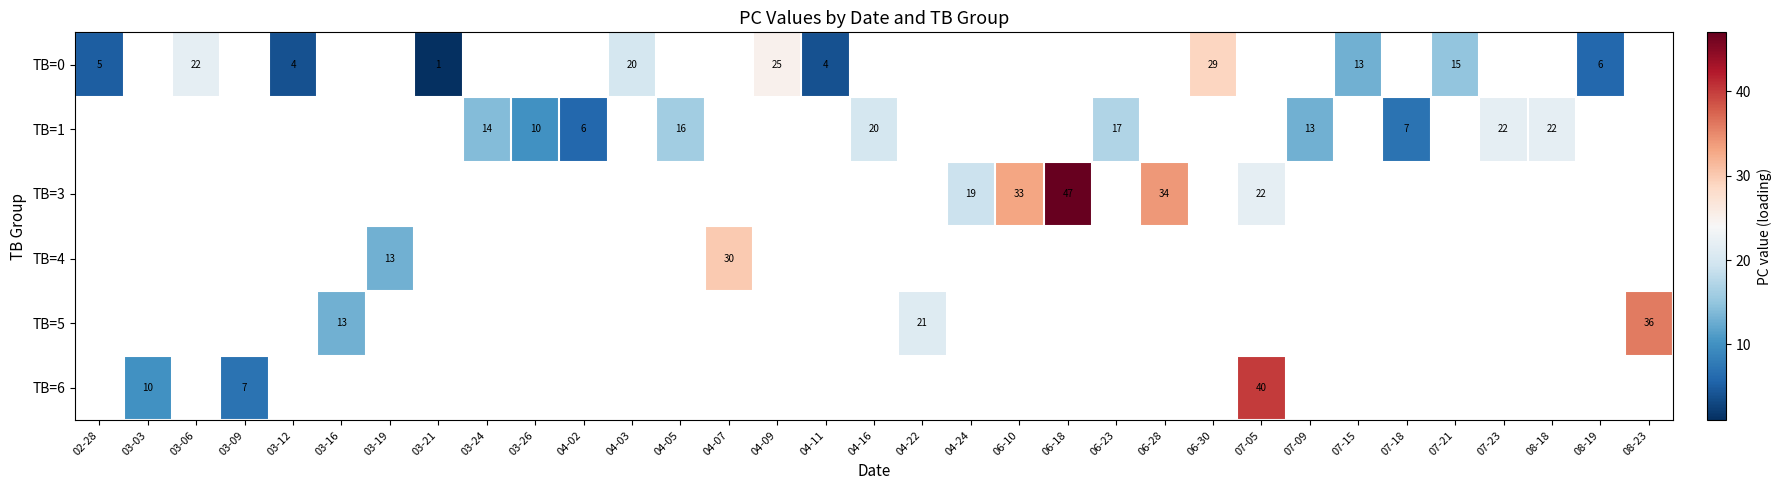

At how many categories does at least one series exceed 2?

32